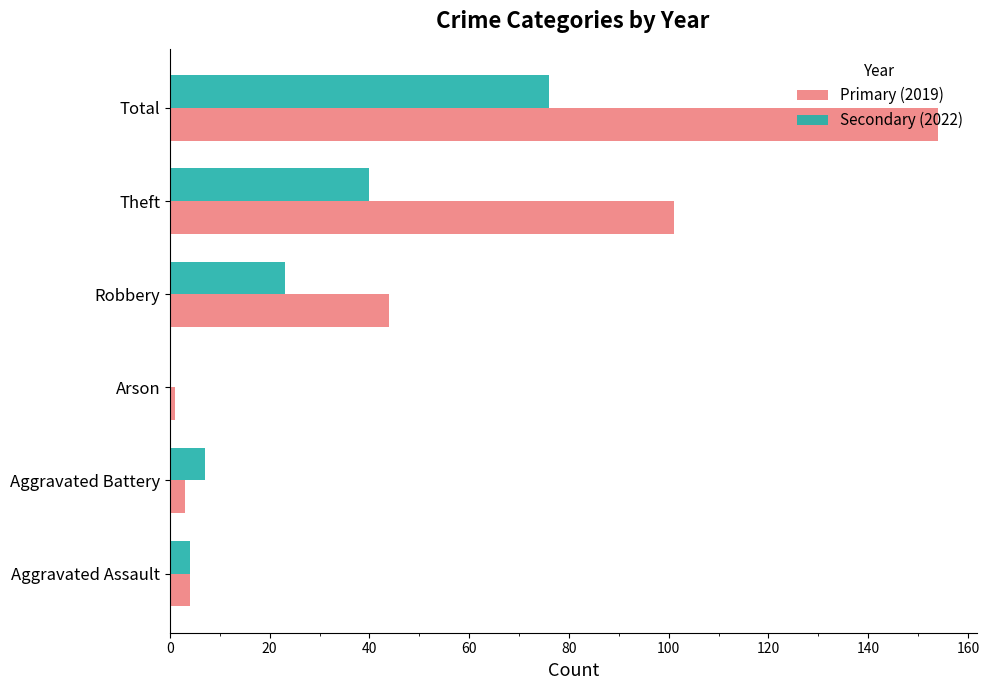

What is the sum of all Primary (2019) values?

307